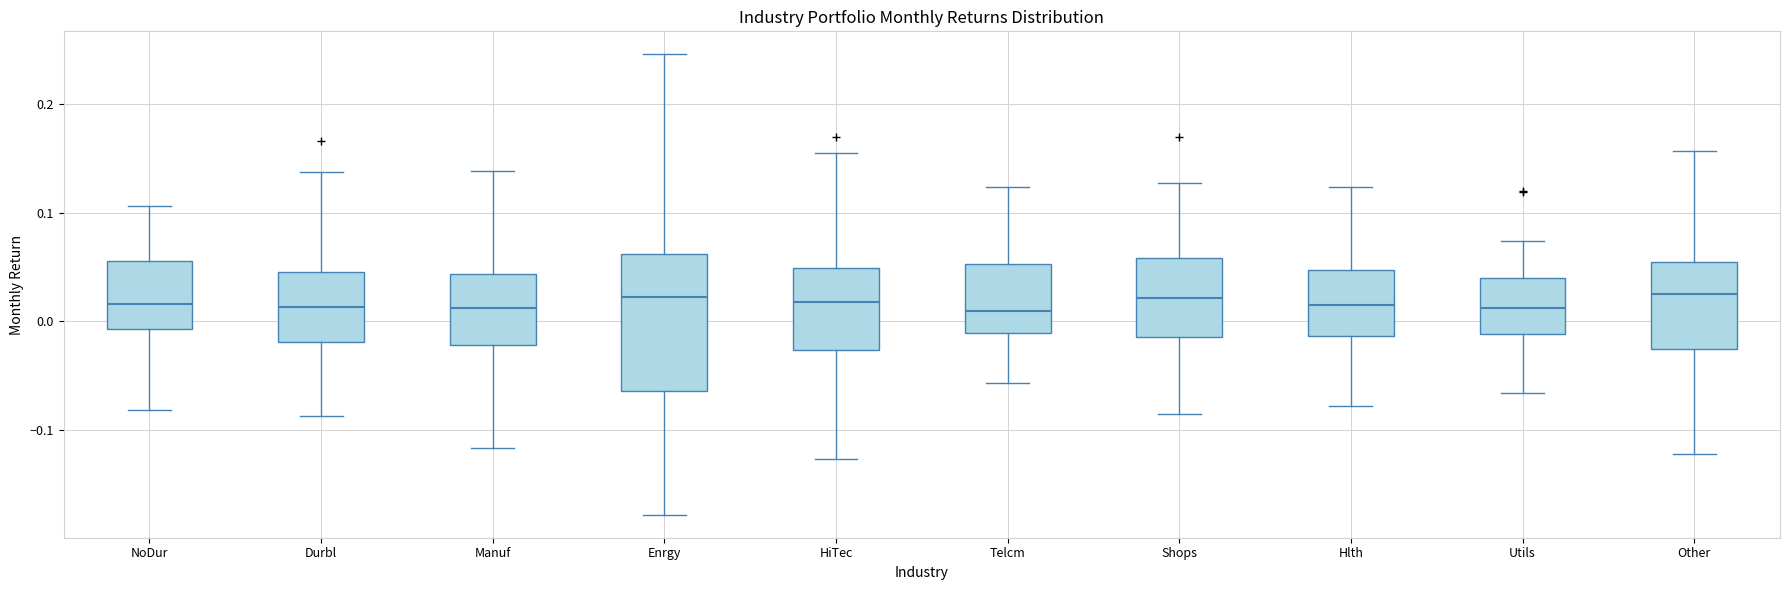

Reading left to right, transcribe this box plot: for each box, give where its median line is, the range the box spans, and where its two whiskers end, as read against the y-axis. The values are not printed on the chart, so give them approximately, as read against the axis.

NoDur: median 0.02, box -0.01 to 0.06, whiskers -0.08 to 0.11
Durbl: median 0.01, box -0.02 to 0.05, whiskers -0.09 to 0.14
Manuf: median 0.01, box -0.02 to 0.04, whiskers -0.12 to 0.14
Enrgy: median 0.02, box -0.06 to 0.06, whiskers -0.18 to 0.25
HiTec: median 0.02, box -0.03 to 0.05, whiskers -0.13 to 0.15
Telcm: median 0.01, box -0.01 to 0.05, whiskers -0.06 to 0.12
Shops: median 0.02, box -0.01 to 0.06, whiskers -0.09 to 0.13
Hlth: median 0.01, box -0.01 to 0.05, whiskers -0.08 to 0.12
Utils: median 0.01, box -0.01 to 0.04, whiskers -0.07 to 0.07
Other: median 0.02, box -0.03 to 0.05, whiskers -0.12 to 0.16